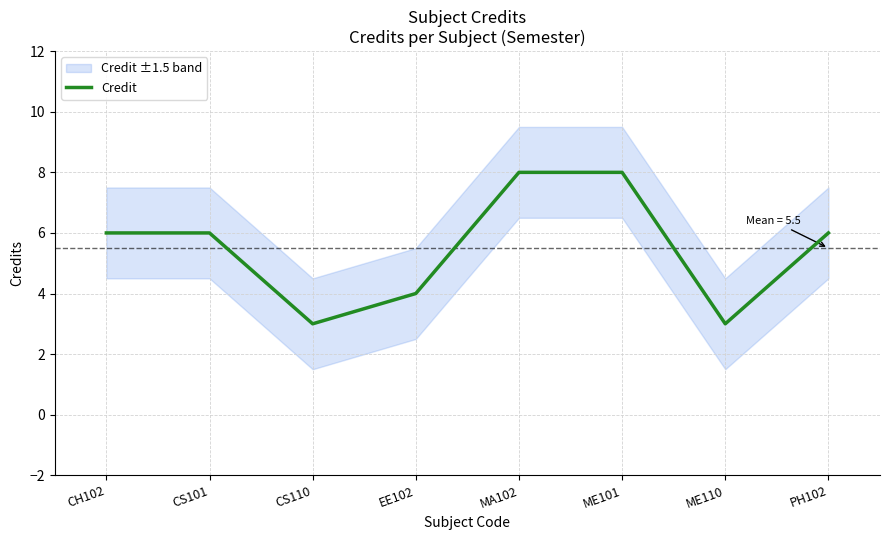

What is the sum of all values?

44